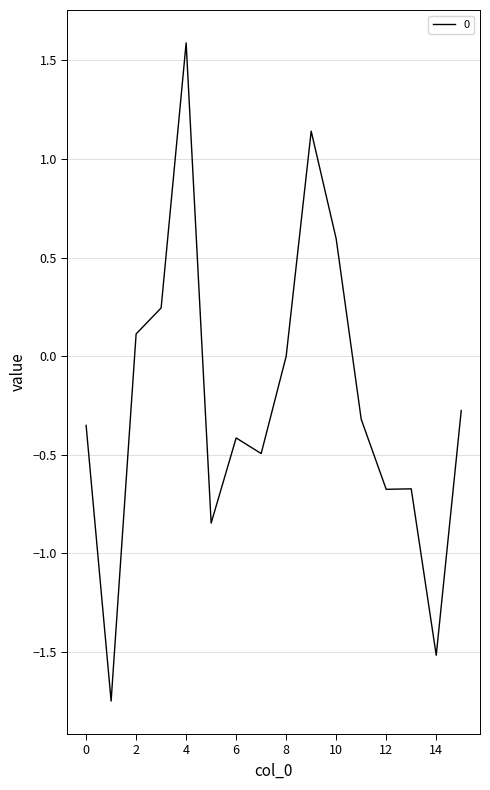

What is the difference between the maximum and minimum values?

3.3